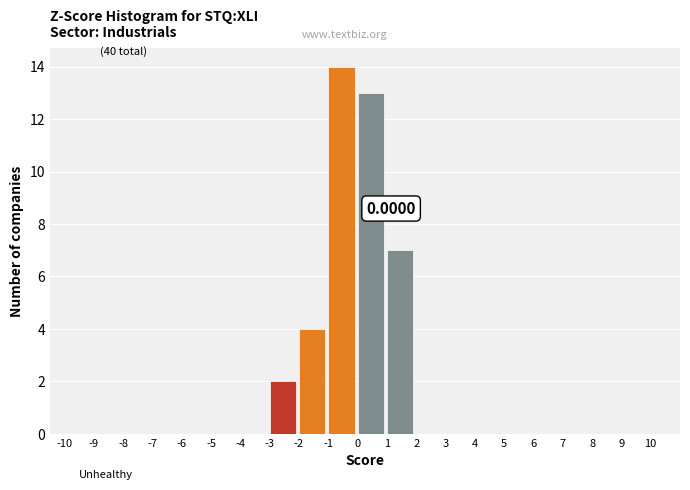

Over which range of the x-axis is the bar tallest?

-1 to 0